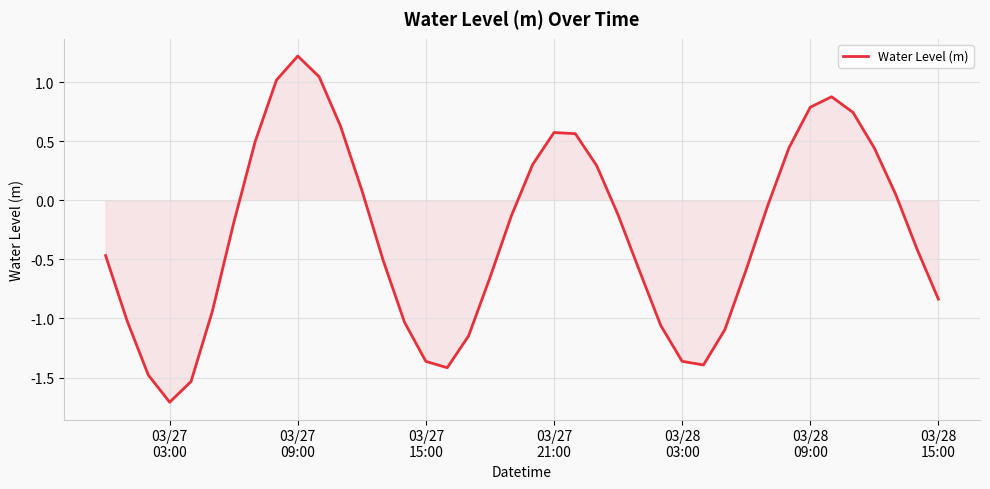

What is the maximum value shown in the chart?

1.2